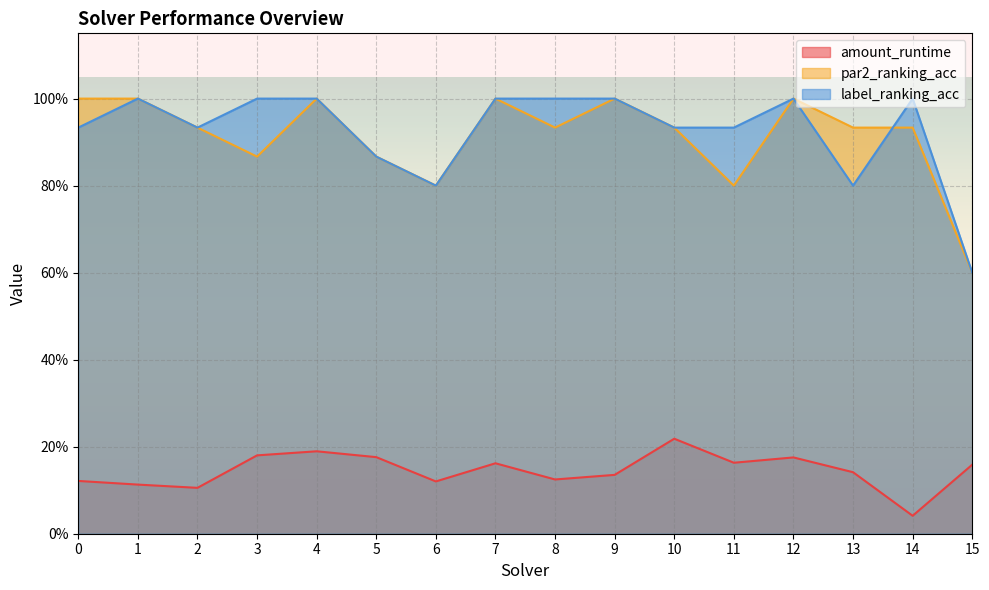

What is the value of the label_ranking_acc point at the 15th from the left?

1.0